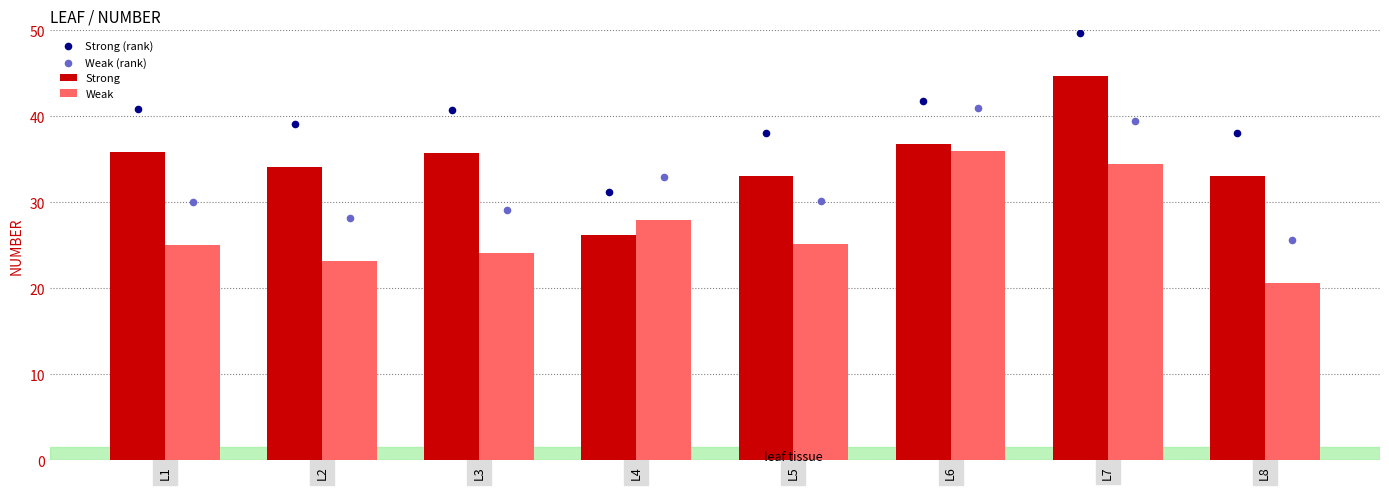

Which series has the largest total across all categories?

Strong (rank)